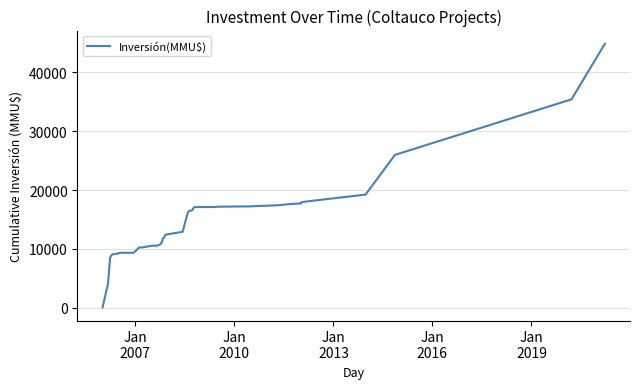

How many values are below 12921?

19